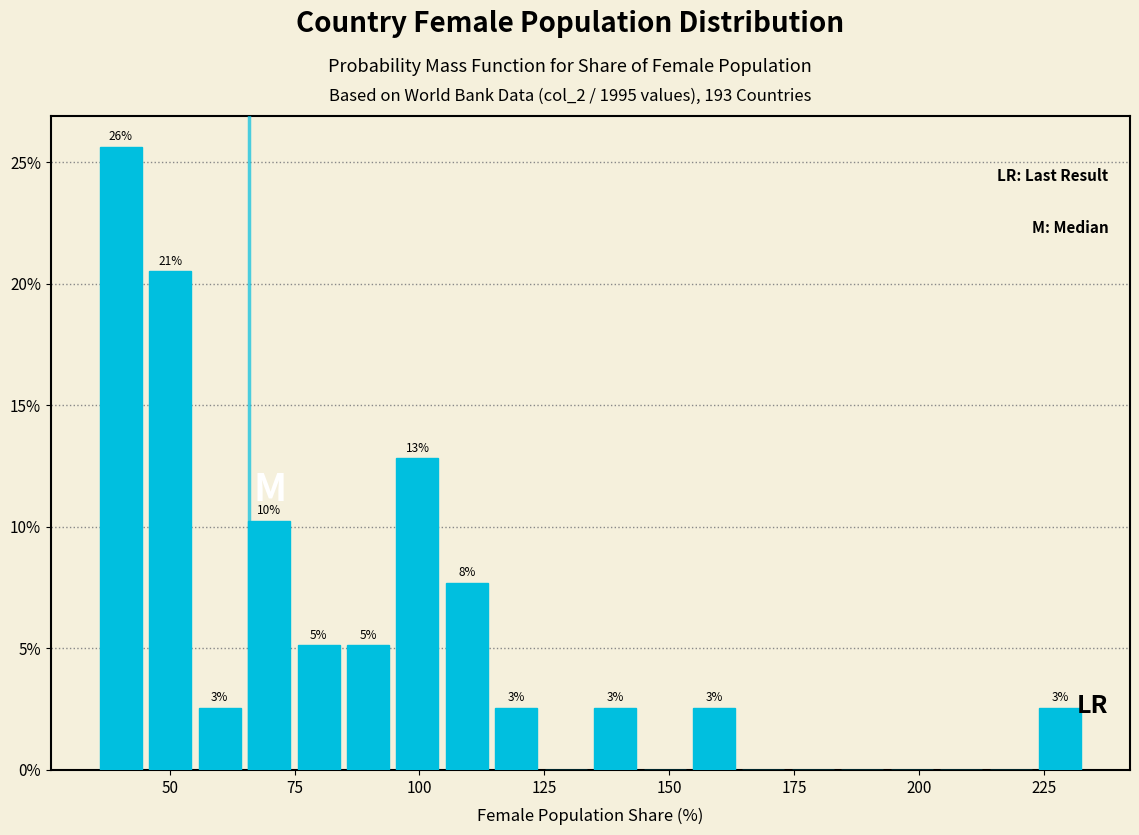

Around what value on the x-axis is the tallest bar? Give the approximate position of its centre, as read against the axis.

40